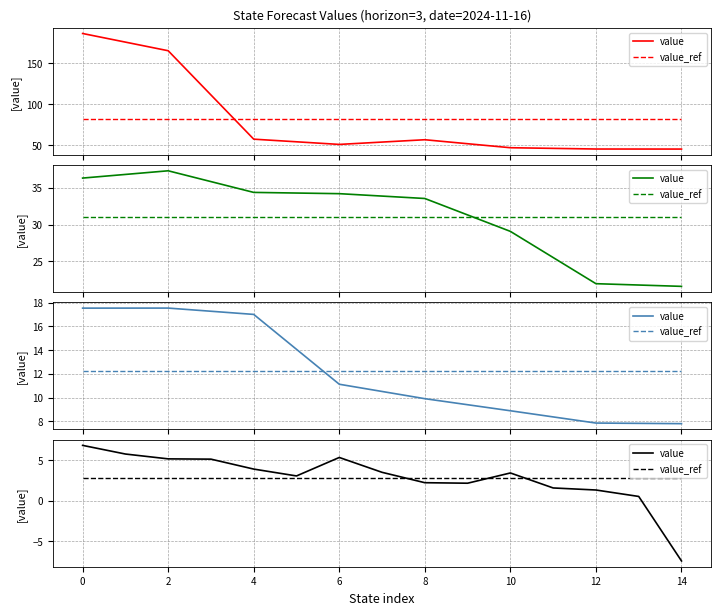

How many data points does each series have?

15